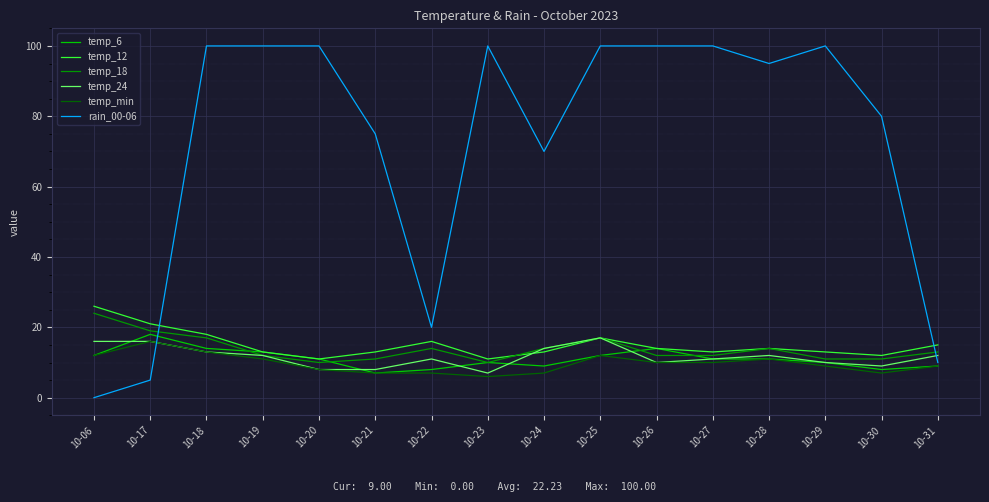

What is the maximum value shown in the chart?

100